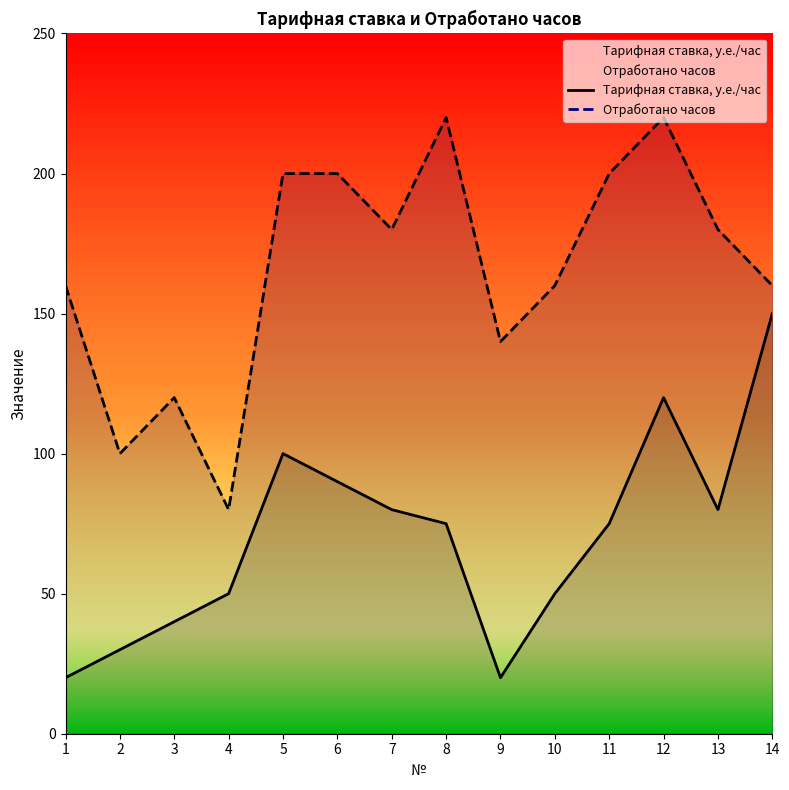

True or false: Тарифная ставка, у.е./час has more than 1 interior local peaks.

True